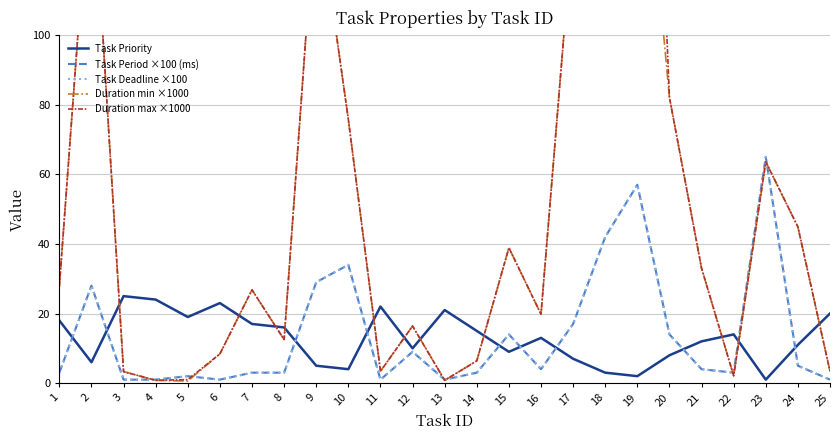

Reading left to right, extract all data points from this chart.

Task Priority: 18.0	6.0	25.0	24.0	19.0	23.0	17.0	16.0	5.0	4.0	22.0	10.0	21.0	15.0	9.0	13.0	7.0	3.0	2.0	8.0	12.0	14.0	1.0	11.0	20.0
Task Period ×100 (ms): 3.0	28.0	1.0	1.0	2.0	1.0	3.0	3.0	29.0	34.0	1.0	9.0	1.0	3.0	14.0	4.0	17.0	42.0	57.0	14.0	4.0	3.0	65.0	5.0	1.0
Task Deadline ×100: 3.0	28.0	1.0	1.0	2.0	1.0	3.0	3.0	29.0	34.0	1.0	9.0	1.0	3.0	14.0	4.0	17.0	42.0	57.0	14.0	4.0	3.0	65.0	5.0	1.0
Duration min ×1000: 27.8	152.9	3.3	0.8	0.6	8.4	26.8	12.5	141.2	75.8	3.4	16.4	0.8	6.4	38.9	19.8	132.5	156.2	181.6	82.1	33.0	2.1	63.6	44.9	3.4
Duration max ×1000: 27.8	152.9	3.3	0.8	1.0	8.4	26.8	12.5	141.2	75.8	3.4	16.4	0.8	6.4	38.9	19.8	132.5	156.2	302.8	82.1	33.0	2.1	63.6	44.9	3.4